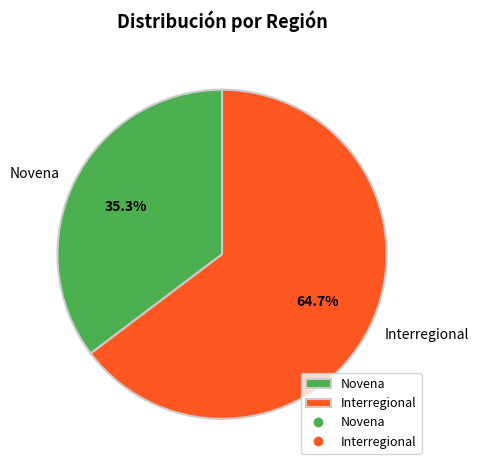

True or false: Novena accounts for 22% of the total.

False